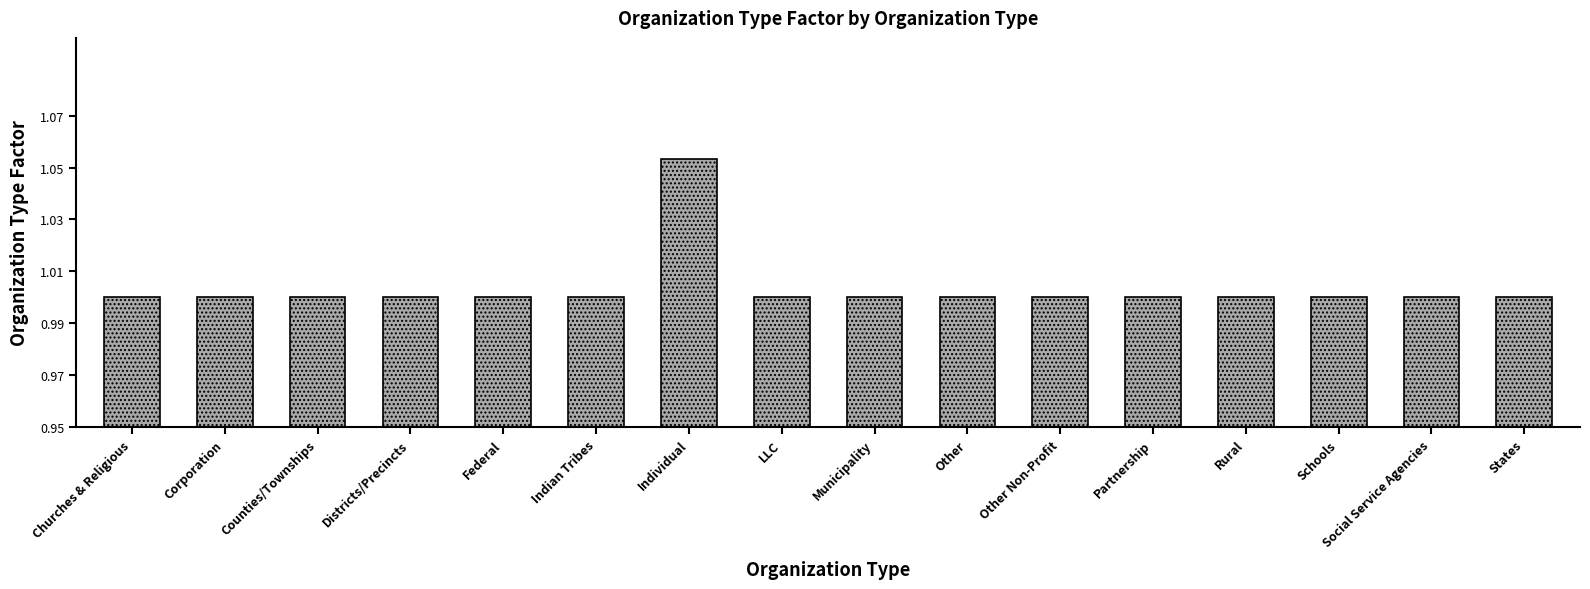

Is it true that the value at Schools is 1.0?

True